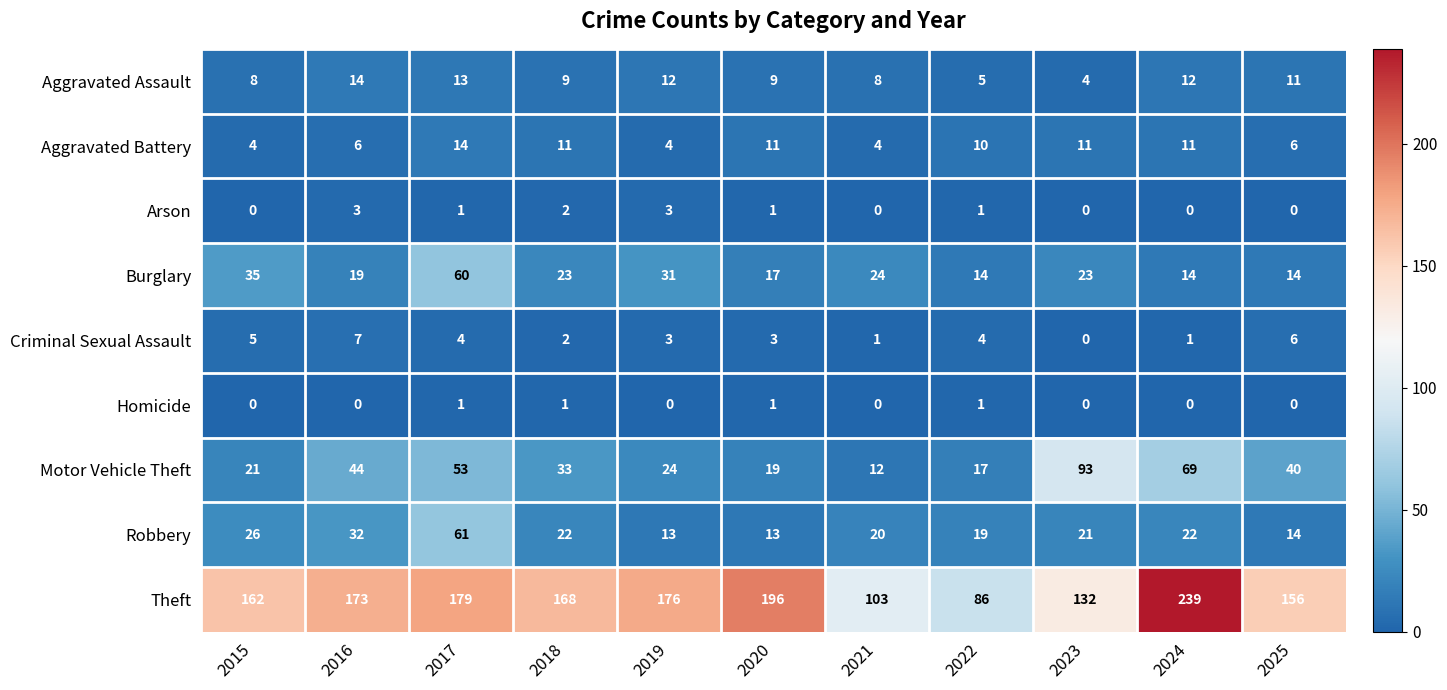

What is the total value across all series at 2019?

266